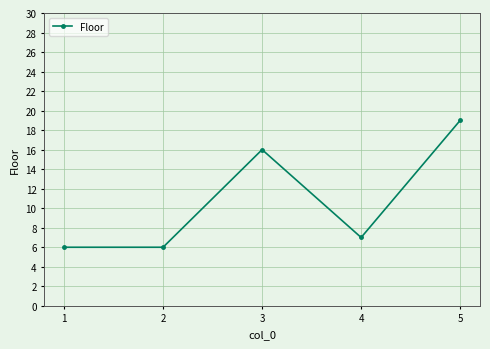

What is the ratio of the value at 1 to the value at 4?

0.9